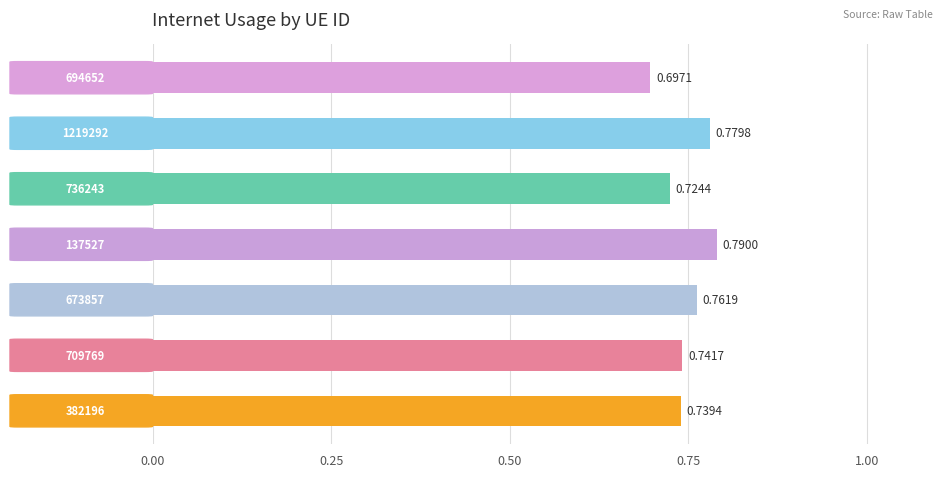

What is the difference between the second highest and second lowest values?

0.1